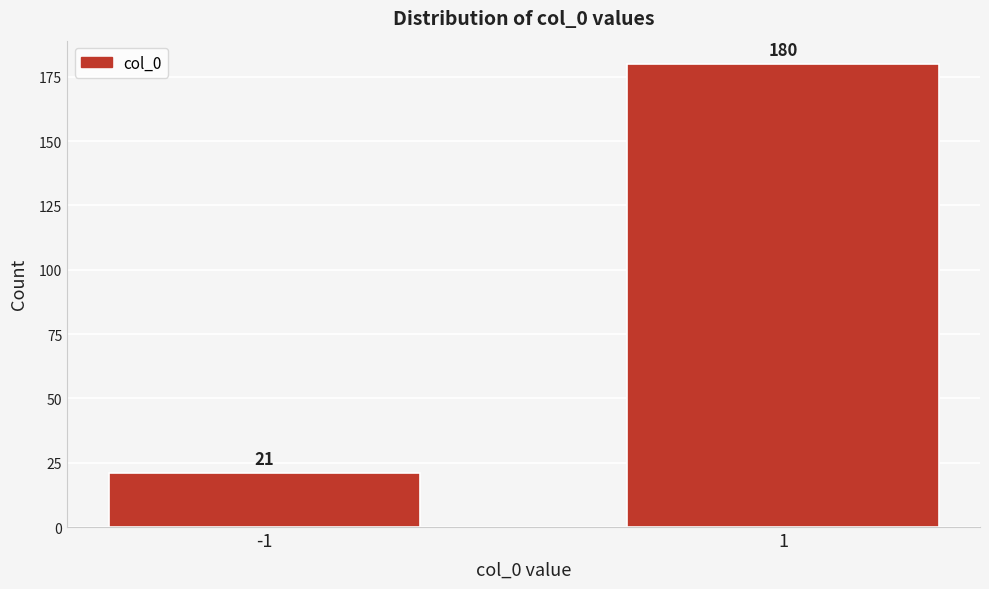

Reading right to left, transcribe all the data shown in this chart.

1=180	-1=21